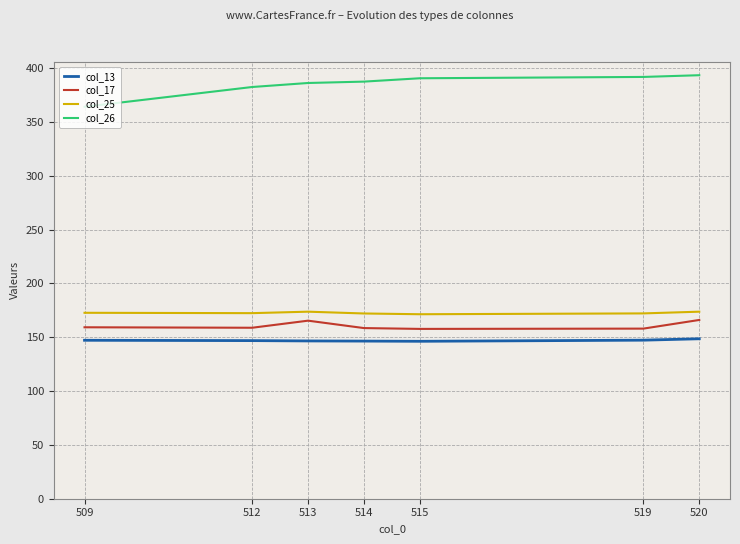

Which series has the largest total across all categories?

col_26